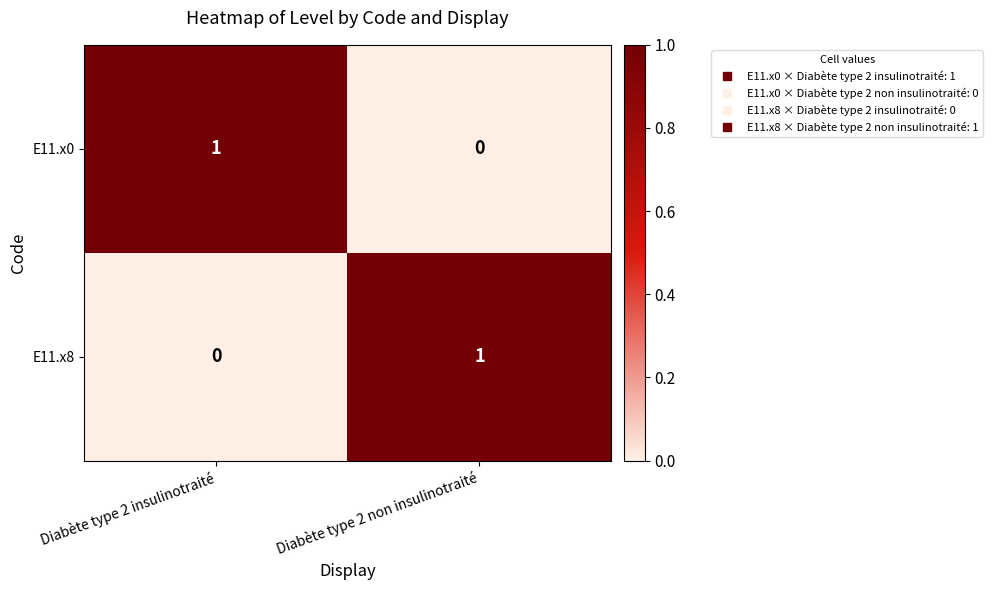

Reading left to right, list all the values displayed in this chart.

E11.x0: Diabète type 2 insulinotraité=1	Diabète type 2 non insulinotraité=0
E11.x8: Diabète type 2 insulinotraité=0	Diabète type 2 non insulinotraité=1